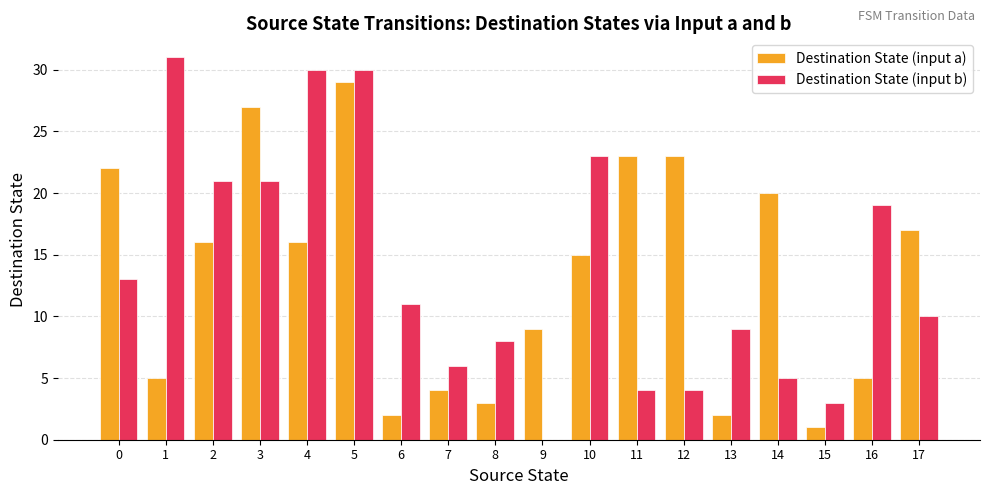

Reading left to right, transcribe all the data shown in this chart.

Destination State (input a): 0=22	1=5	2=16	3=27	4=16	5=29	6=2	7=4	8=3	9=9	10=15	11=23	12=23	13=2	14=20	15=1	16=5	17=17
Destination State (input b): 0=13	1=31	2=21	3=21	4=30	5=30	6=11	7=6	8=8	9=0	10=23	11=4	12=4	13=9	14=5	15=3	16=19	17=10